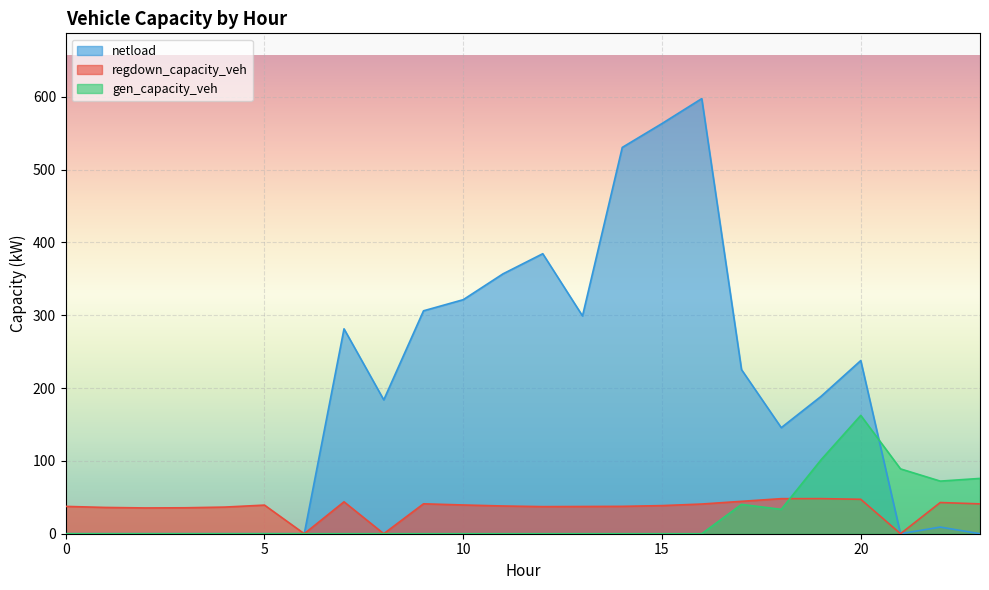

Which label corresponds to the largest value in the chart?

16